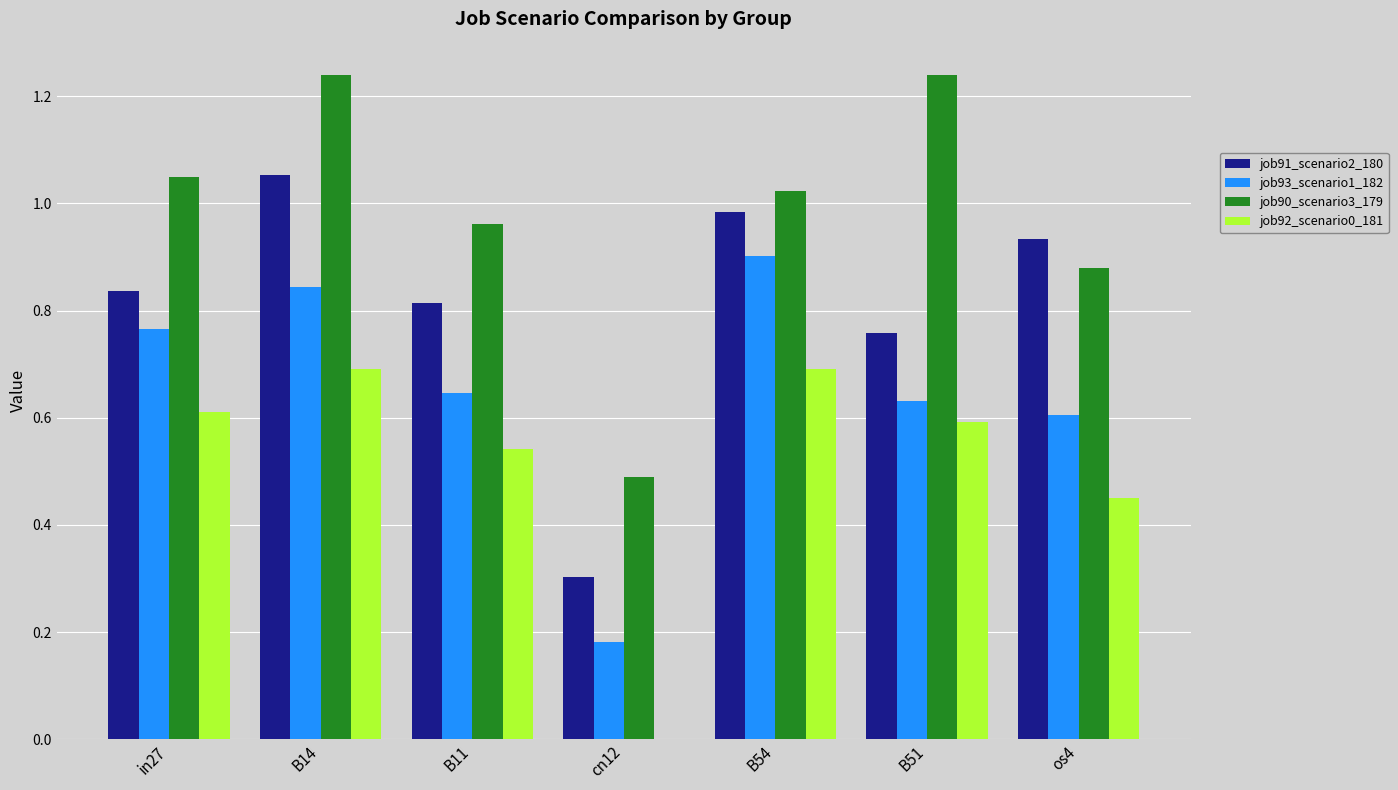

What is the sum of the job90_scenario3_179 values at os4 and B51?

2.1